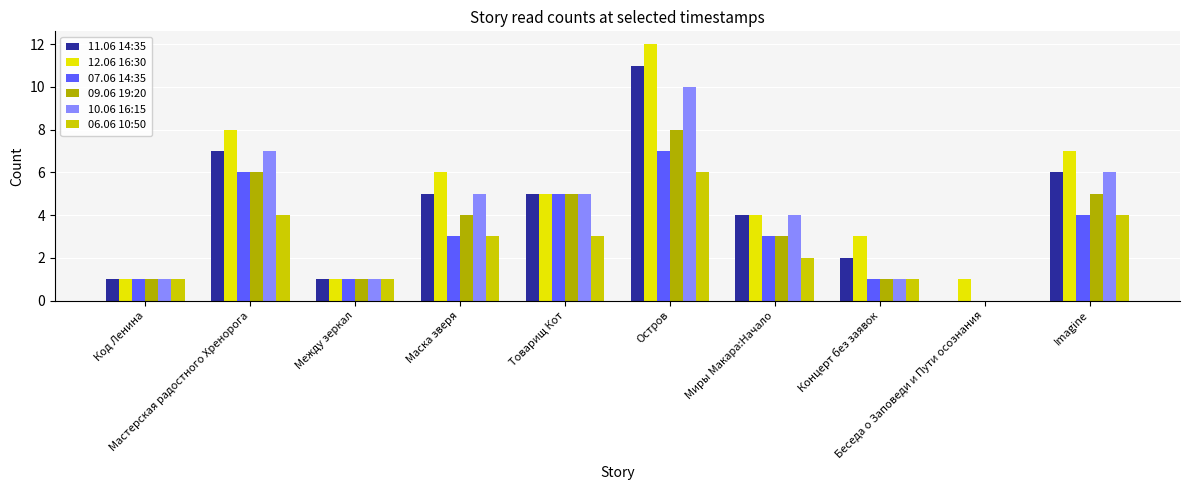

How many groups of bars are there?

10